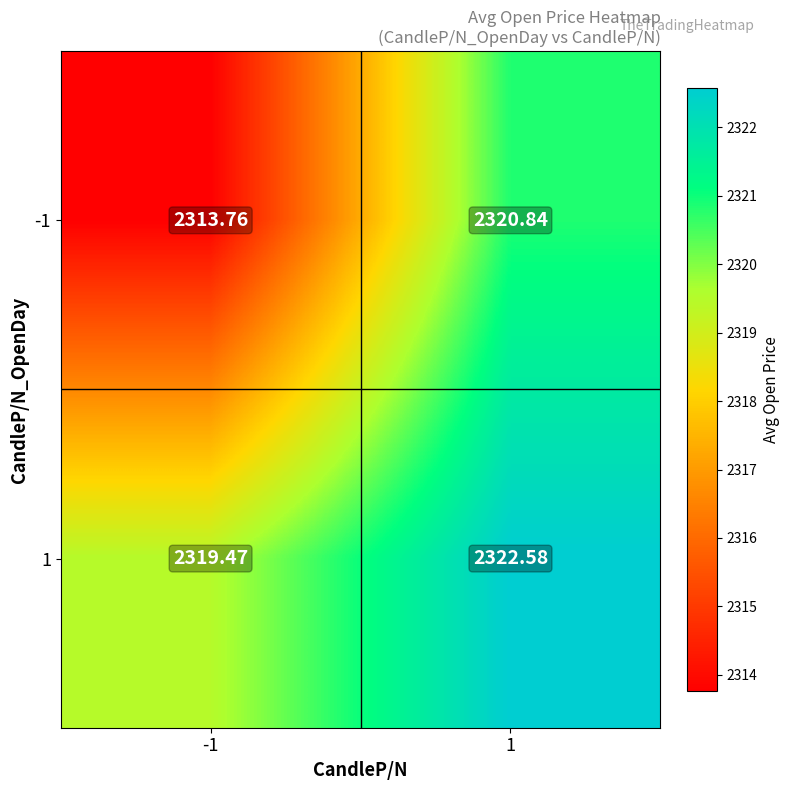

Is the value of -1 at 1 greater than the value of 1 at -1?

Yes